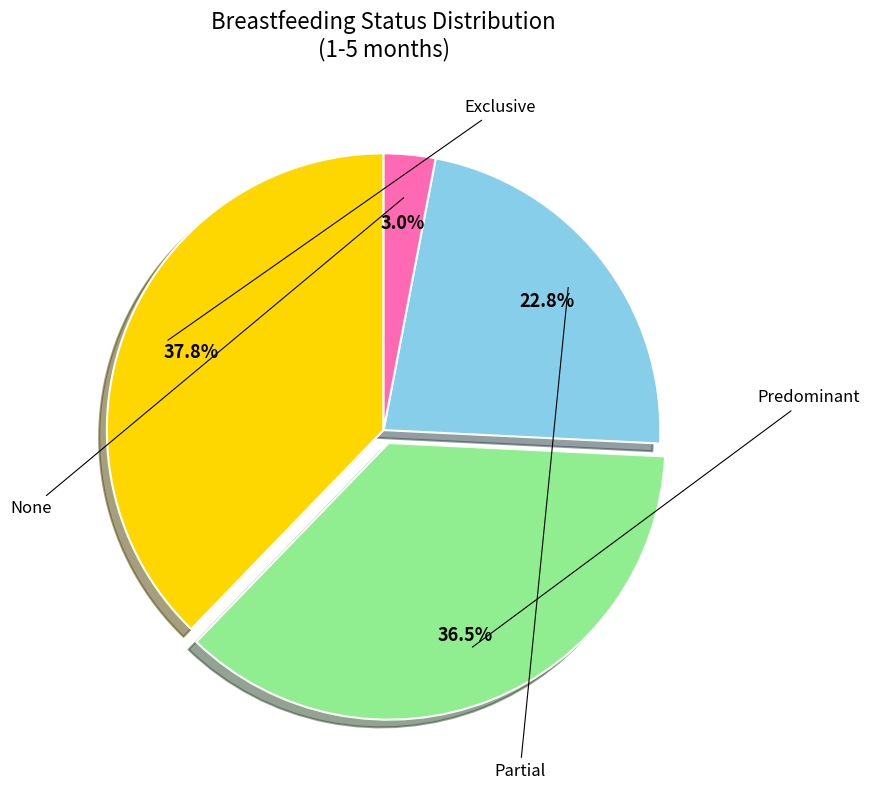

Is there any slice that represents more than half of the pie?

No